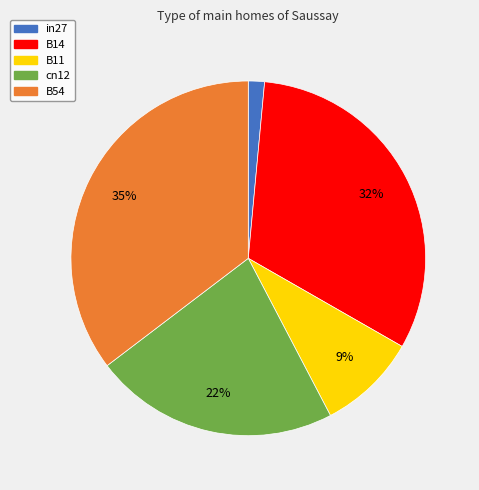

Is the sum of B11 and B54 greater than half?

No